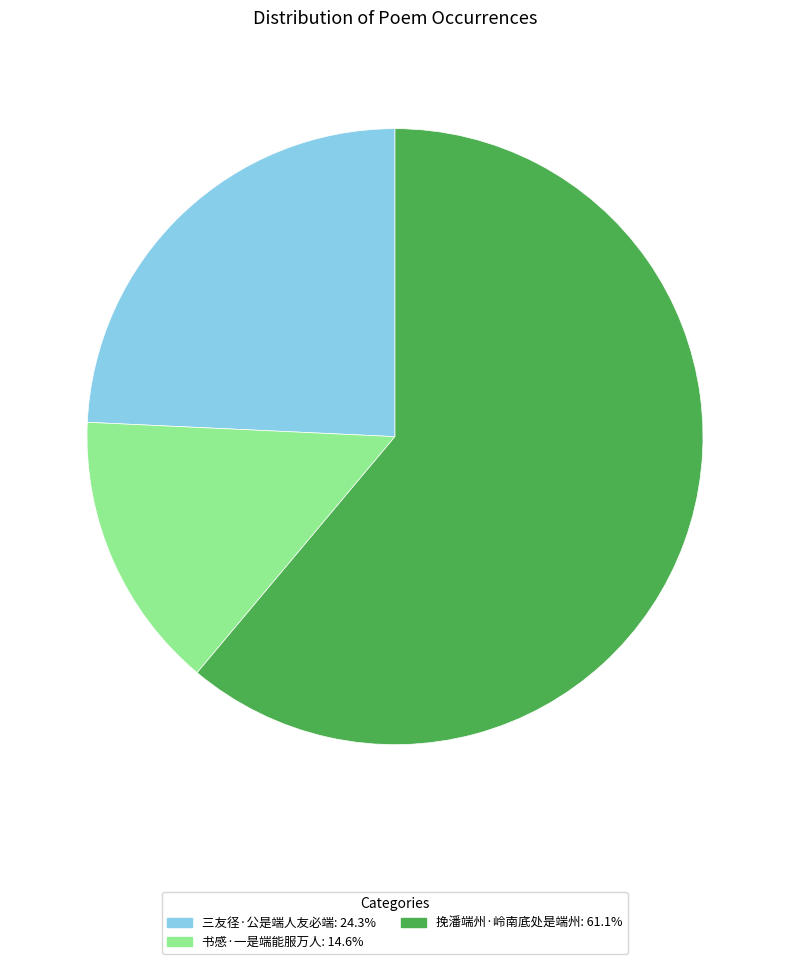

Rank the categories by value from highest to lowest.

挽潘端州·岭南底处是端州, 三友径·公是端人友必端, 书感·一是端能服万人